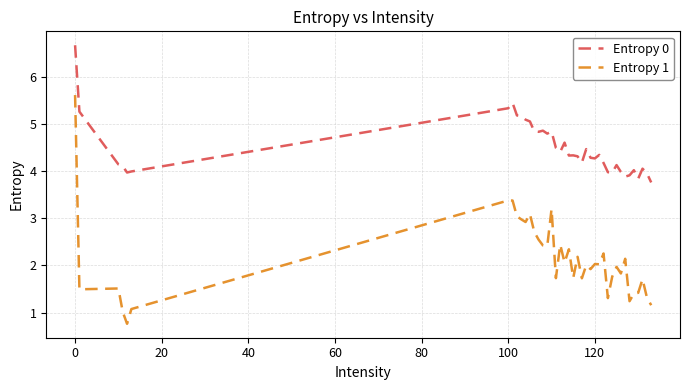

What is the difference between the maximum and minimum values in the Entropy 1 series?

4.9